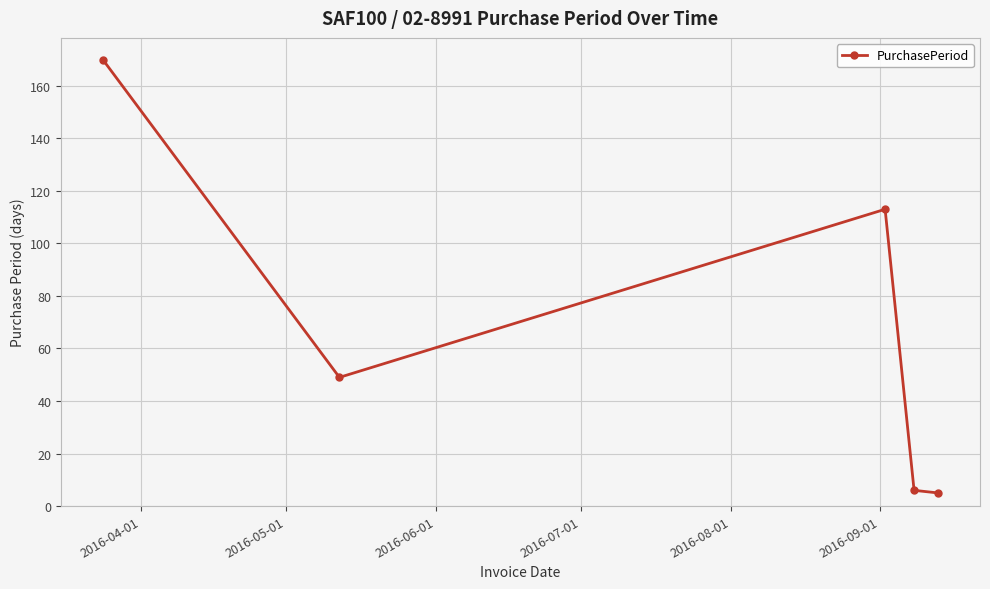

What is the sum of all values?

343